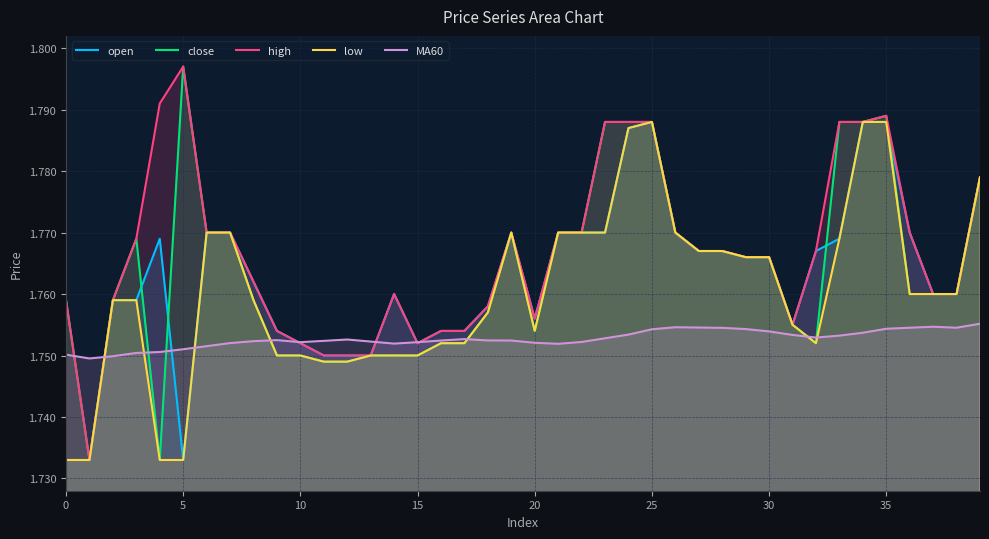

Is it true that open equals 2.8 at 11?

False